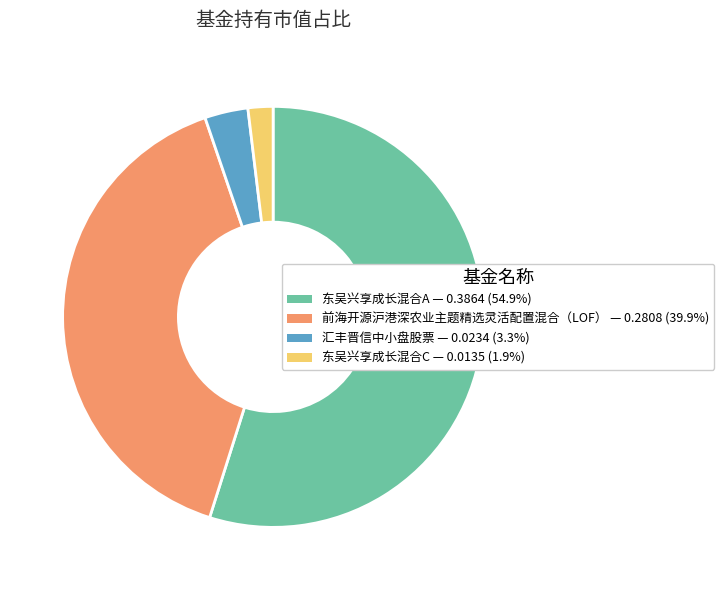

Does 东吴兴享成长混合C represent more than half of the total?

No